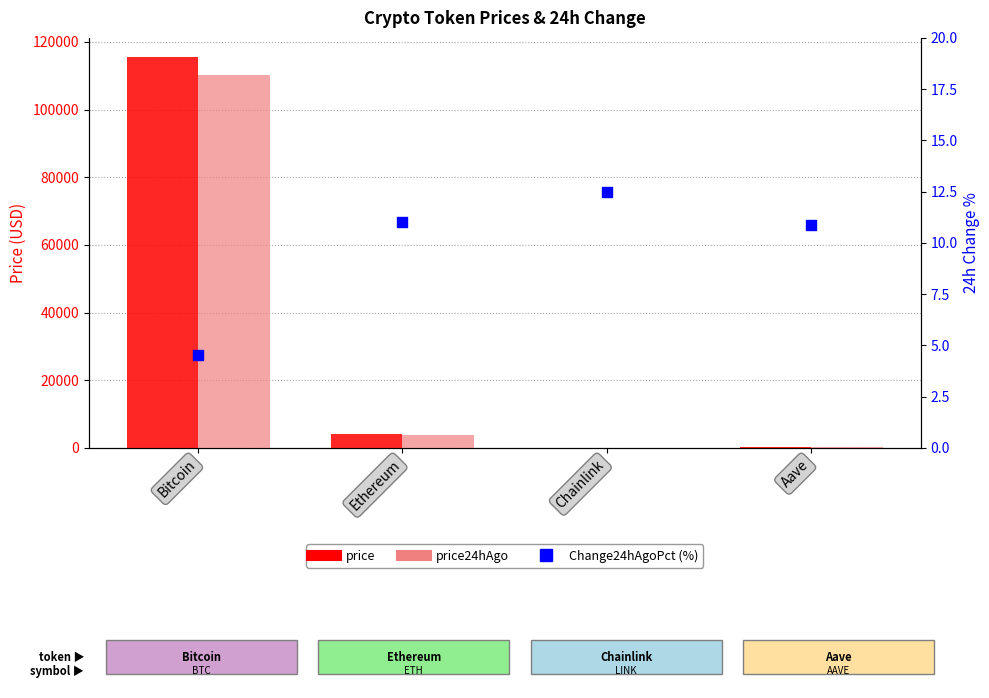

Which series has the largest Y range (max minus min)?

price